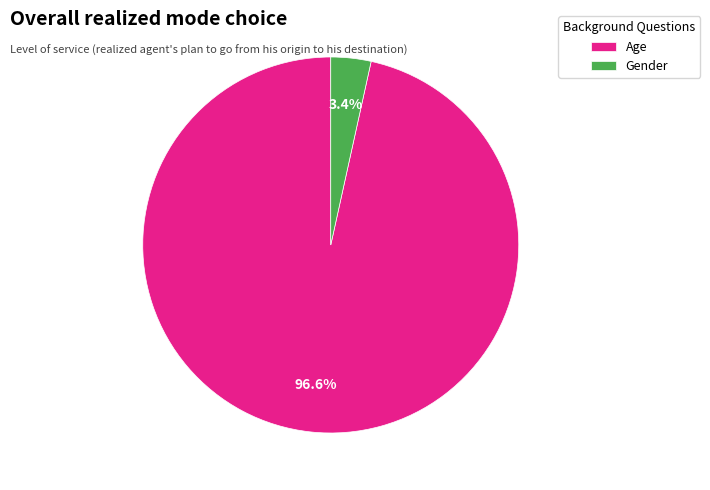

Rank the categories by value from highest to lowest.

Age, Gender